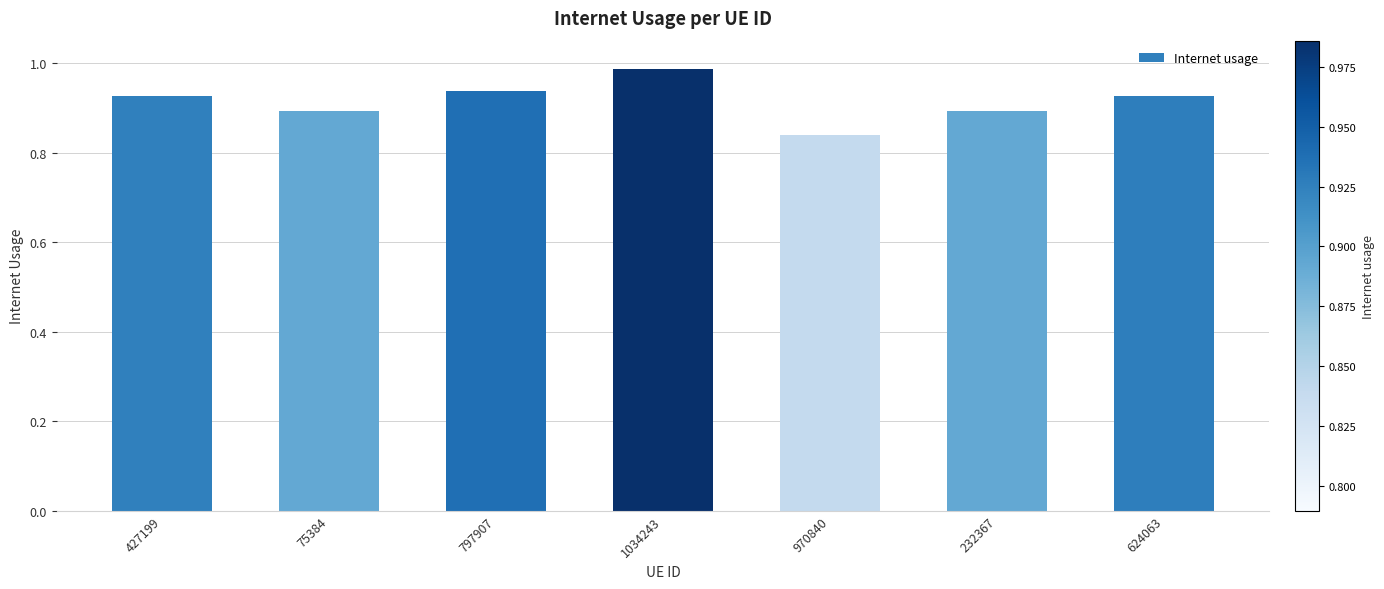

Does the chart contain stacked bars?

No